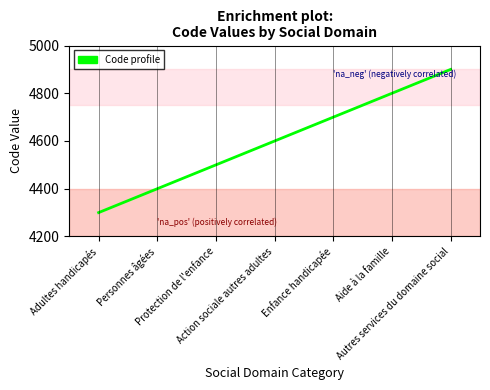

Count the values in the range 4400 to 4800.

5